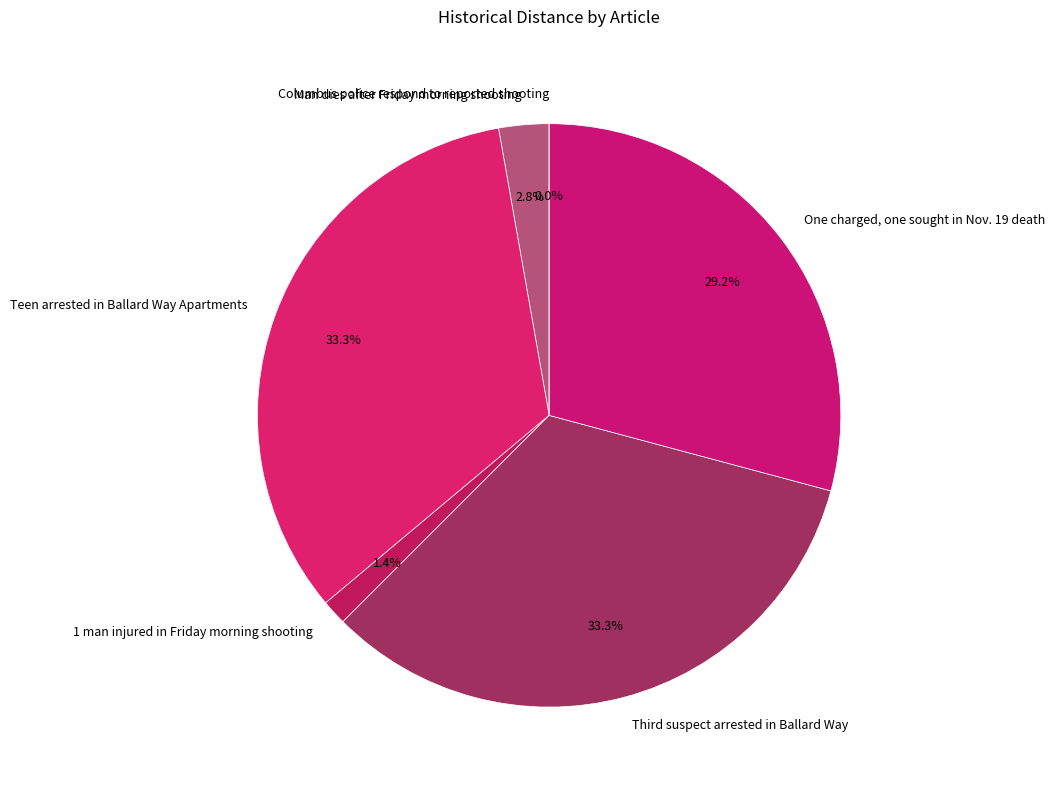

To the nearest percent, what percentage of the pie is 1 man injured in Friday morning shooting?

1%